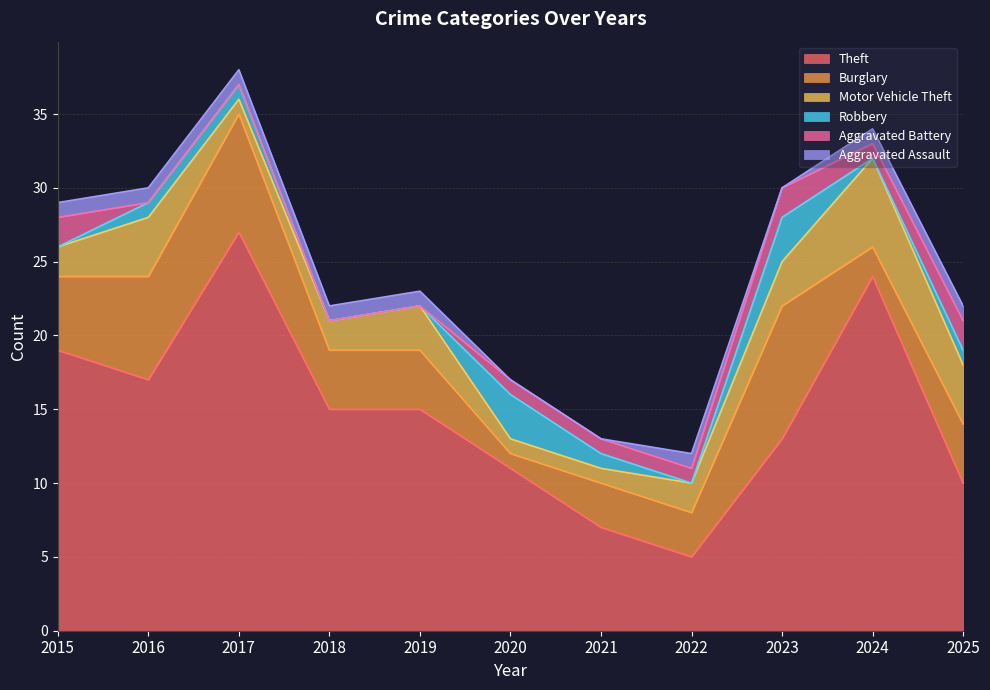

At which label does Burglary first exceed 4?

2015